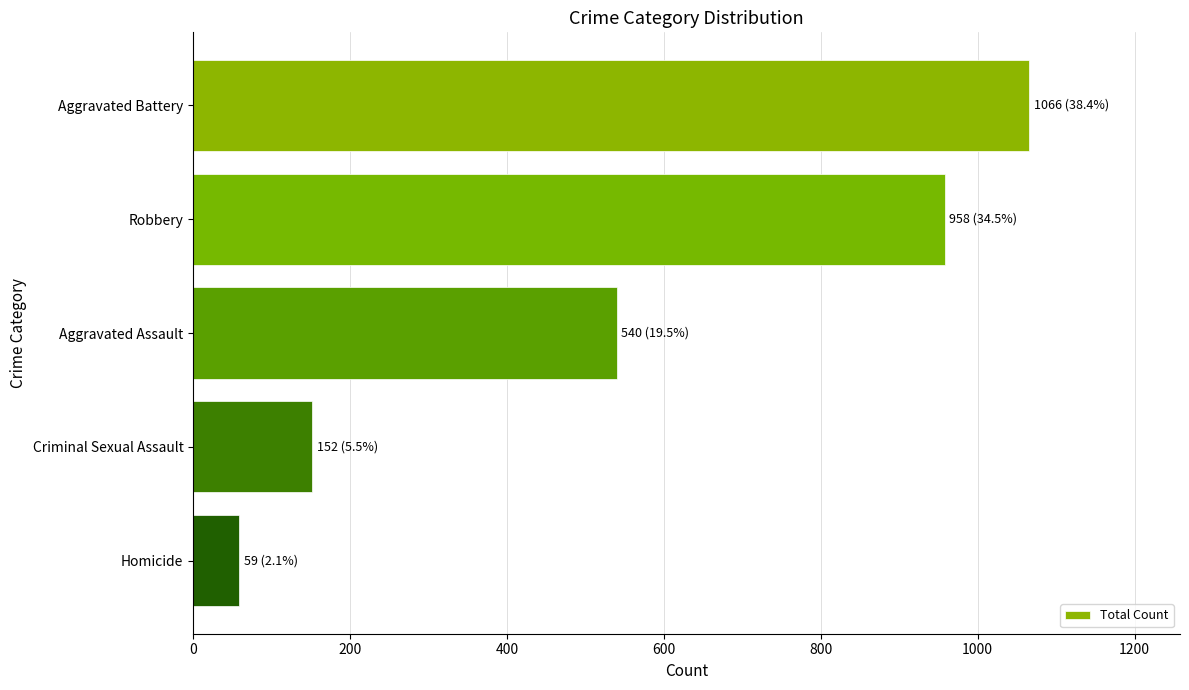

Reading top to bottom, list all the values displayed in this chart.

Aggravated Battery=1066	Robbery=958	Aggravated Assault=540	Criminal Sexual Assault=152	Homicide=59